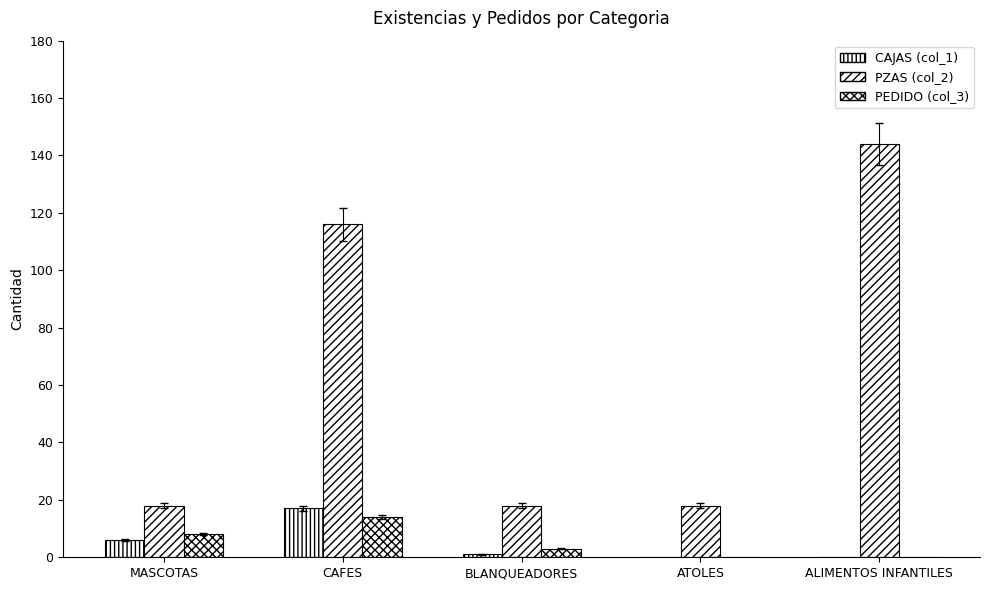

Read the CAJAS (col_1) value at BLANQUEADORES.

1